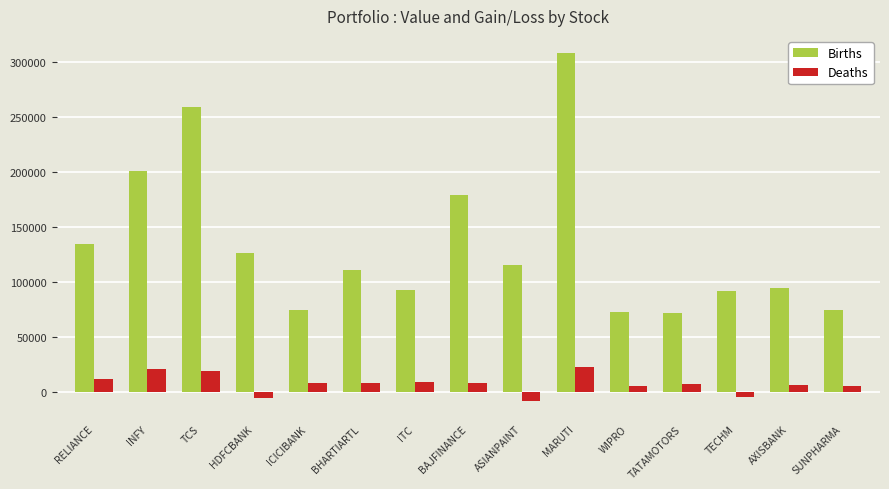

Read the Deaths value at TCS.

18768.8